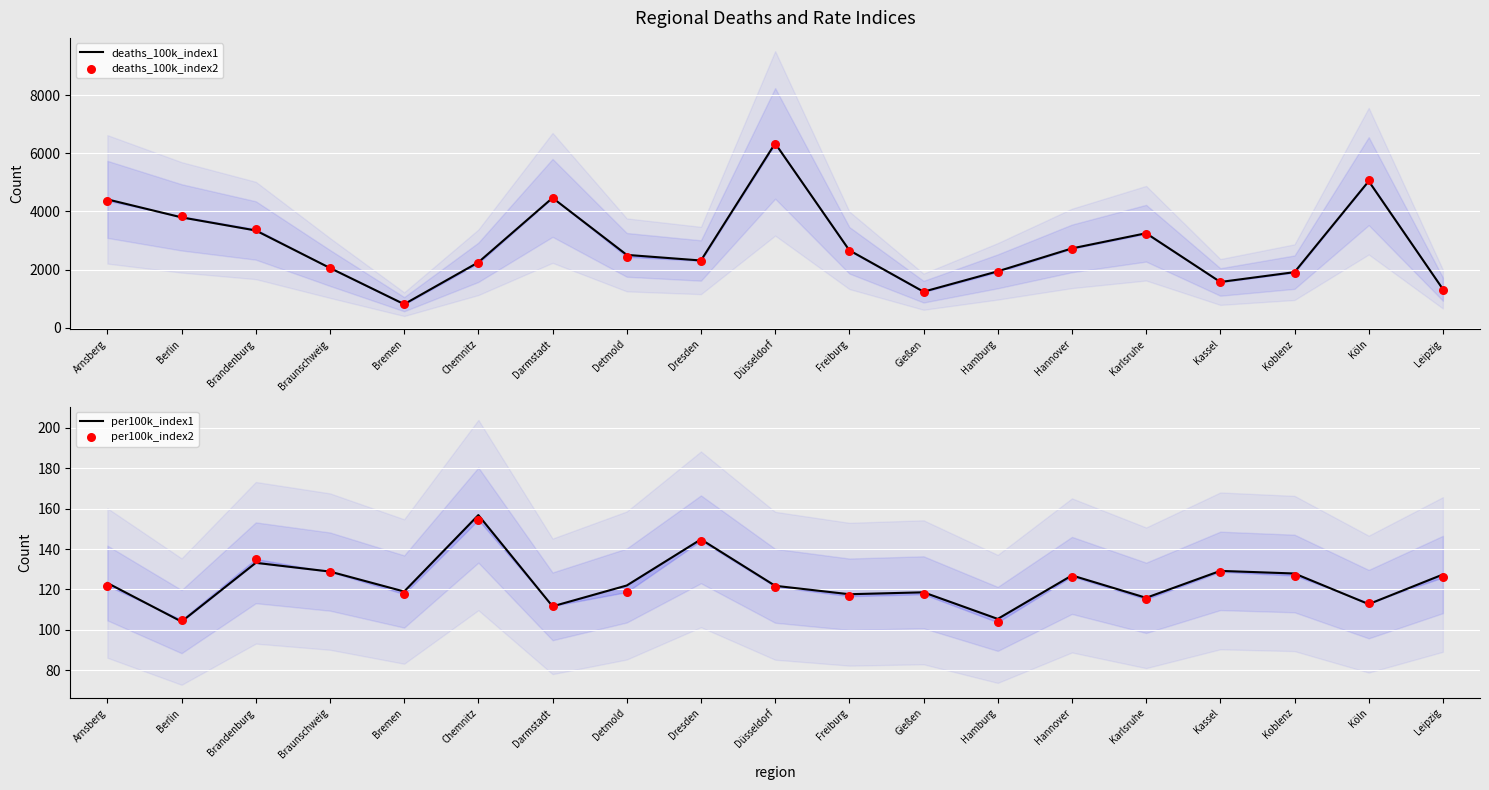

At how many categories does at least one series exceed 5773?

1